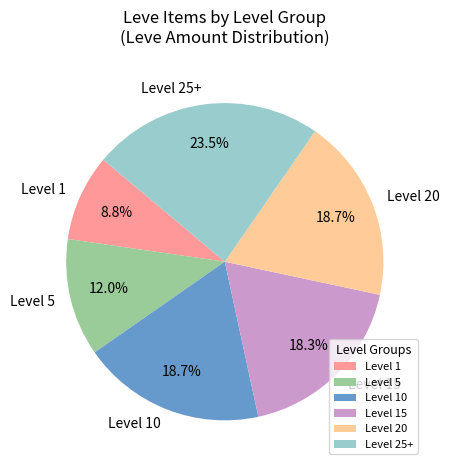

The Level 1 slice represents 21% of the pie. True or false?

False